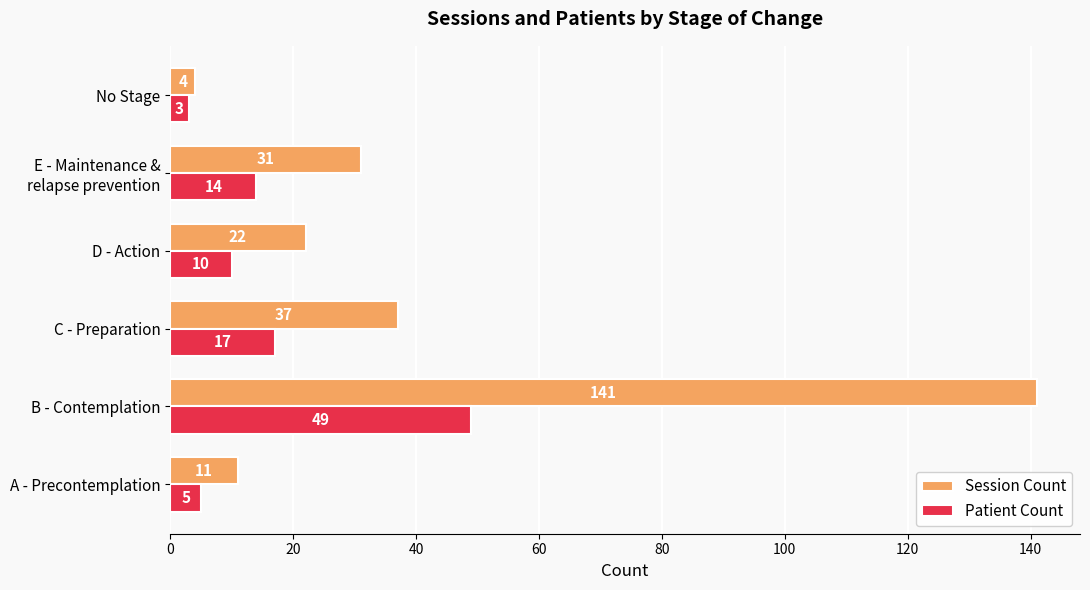

What is the average value of the Patient Count series?

16